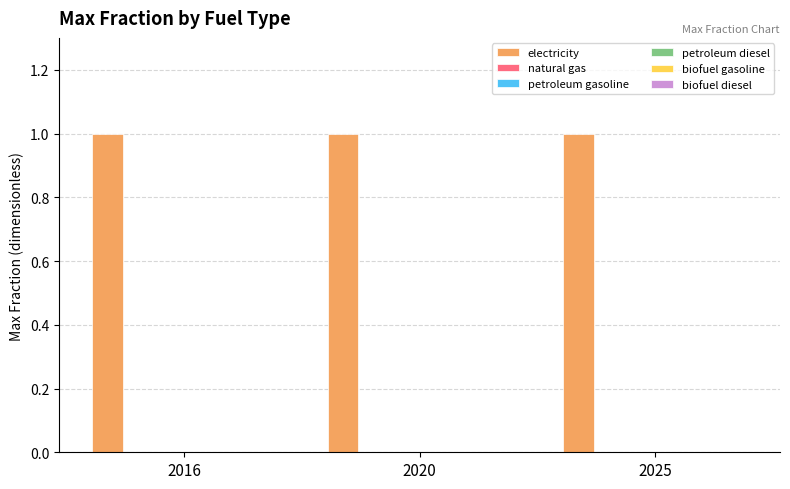

How many bars are there in total?

18